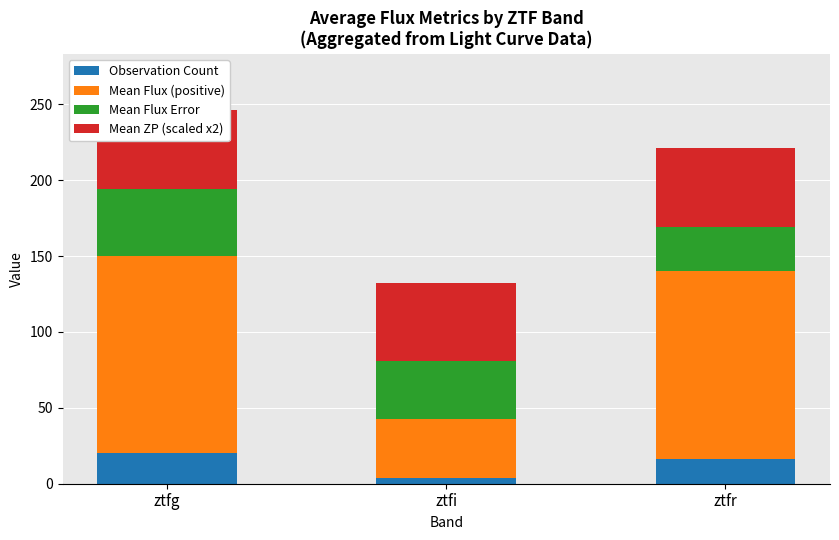

At which label does Observation Count reach its minimum?

ztfi